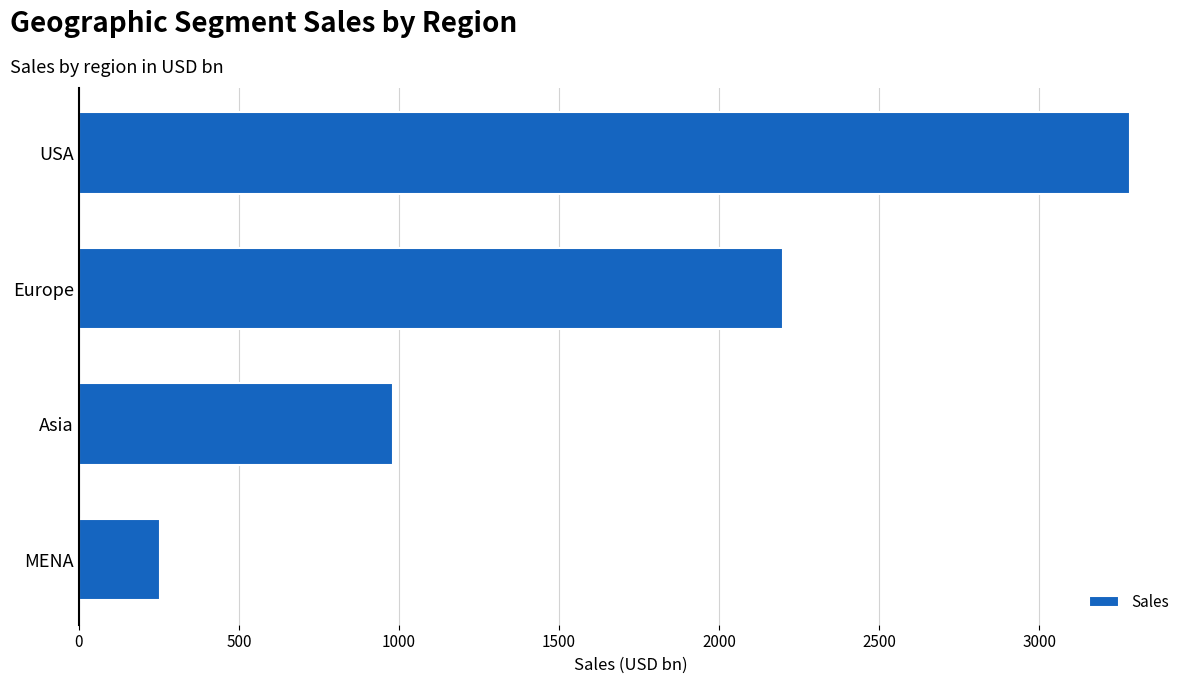

At which label is the value closest to 1769?

Europe